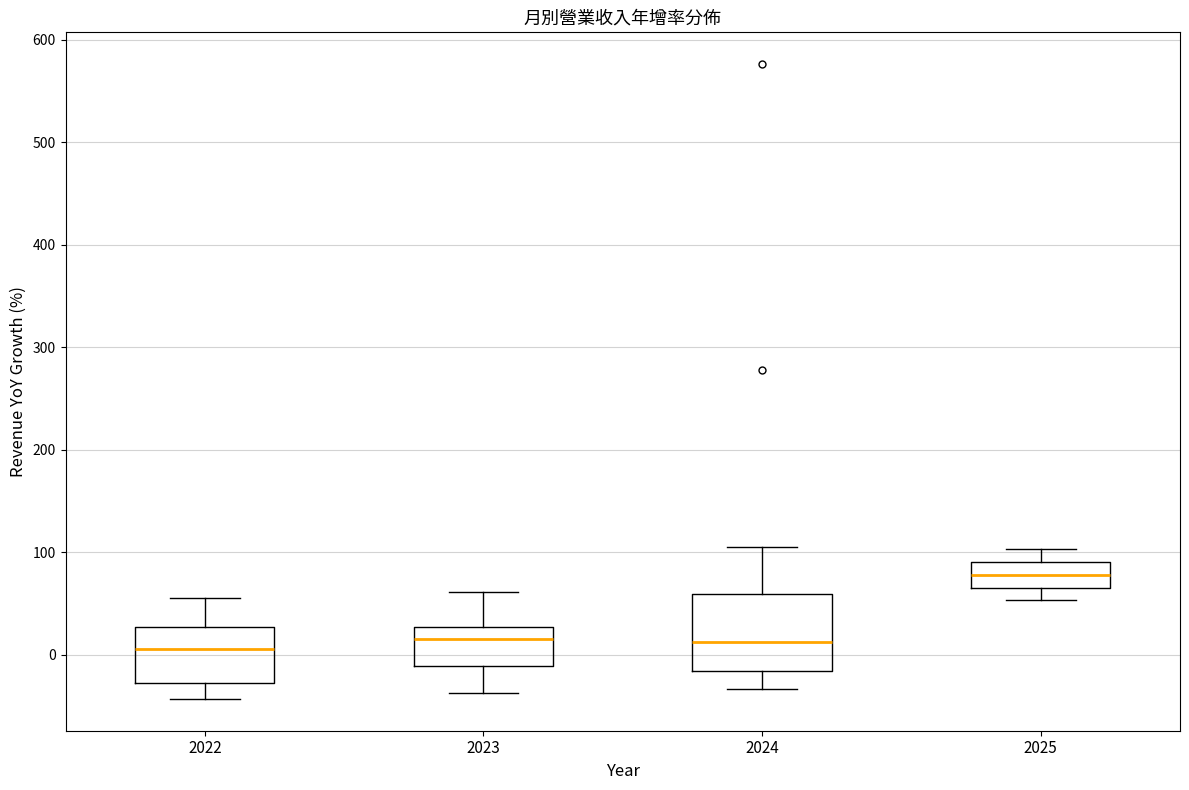

Reading left to right, read every box against the y-axis: the position of its median line, the range the box covers, and the ends of its whiskers. The values are not printed on the chart, so give them approximately, as read against the axis.

2022: median 10, box -30 to 30, whiskers -40 to 60
2023: median 10, box -10 to 30, whiskers -40 to 60
2024: median 10, box -20 to 60, whiskers -30 to 110
2025: median 80, box 70 to 90, whiskers 50 to 100